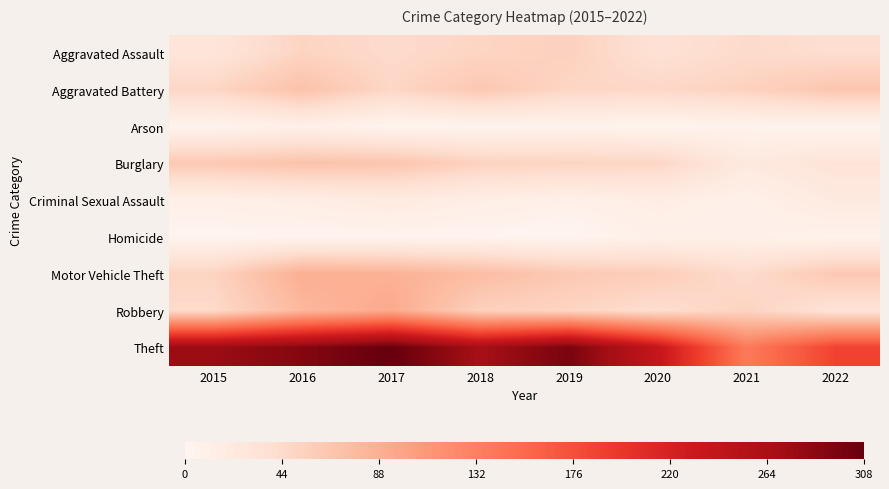

At 2022, list the series in order from smallest to largest.

Arson, Homicide, Criminal Sexual Assault, Burglary, Robbery, Aggravated Assault, Motor Vehicle Theft, Aggravated Battery, Theft